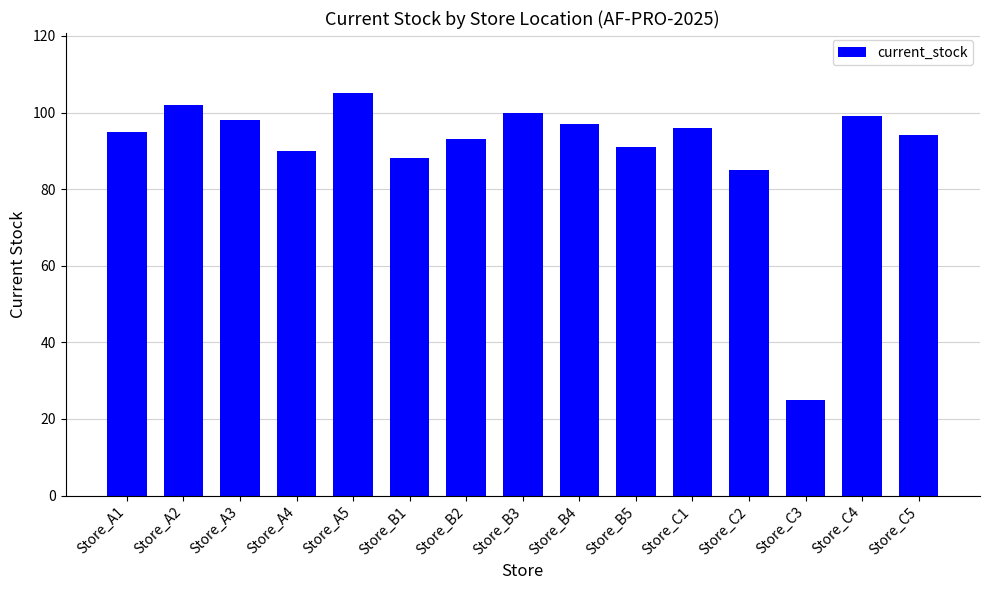

At which category does the chart reach its minimum across all series?

Store_C3